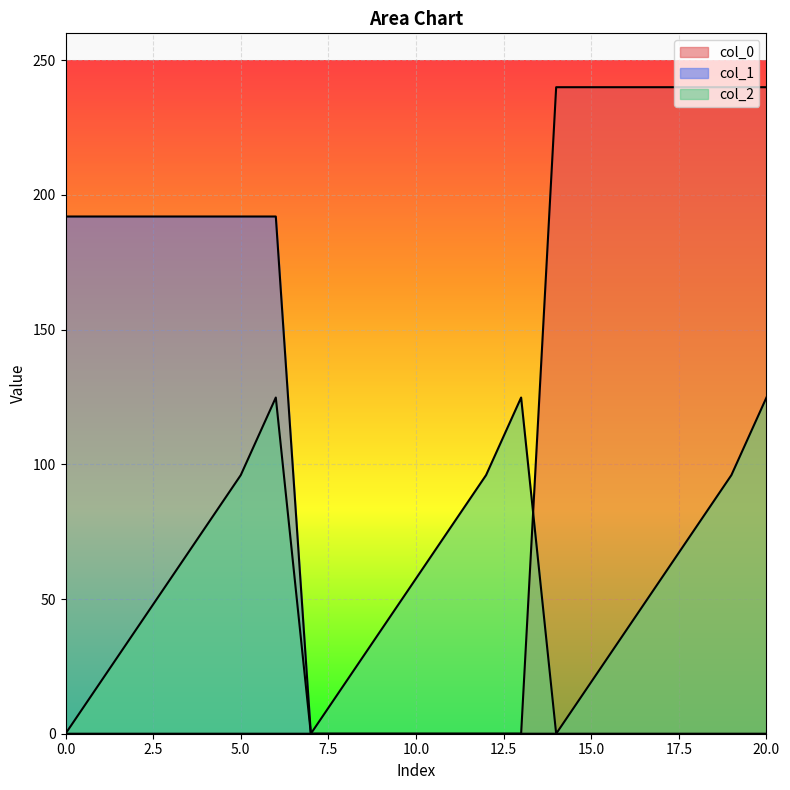

How many positive values does the col_1 series have?

7